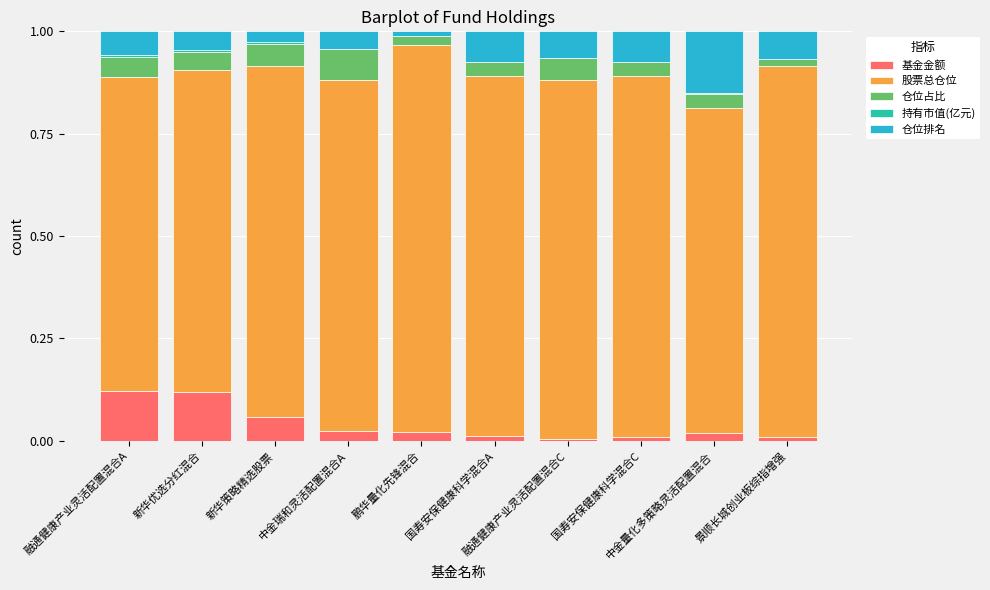

What is the label of the 5th bar from the left?

鹏华量化先锋混合